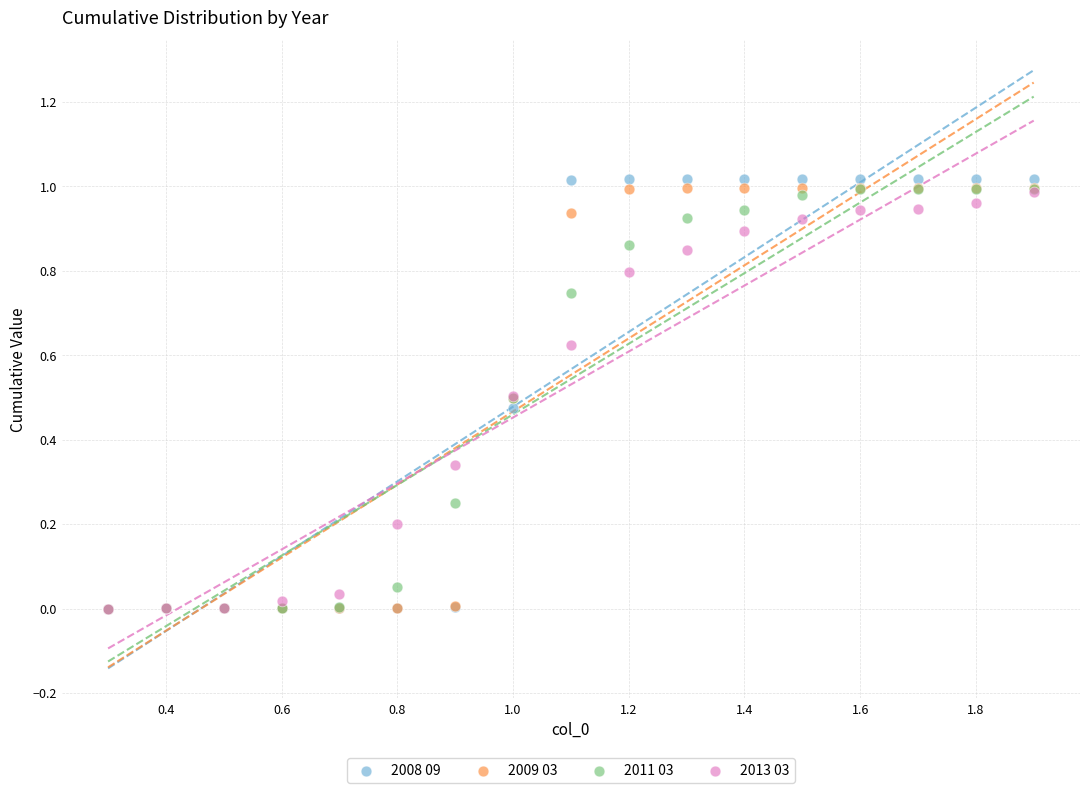

What are all the series names shown in the legend?

2008 09, 2009 03, 2011 03, 2013 03